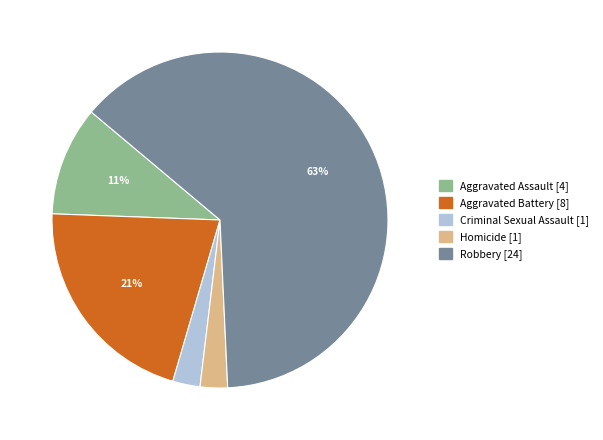

True or false: Aggravated Assault accounts for 11% of the total.

True